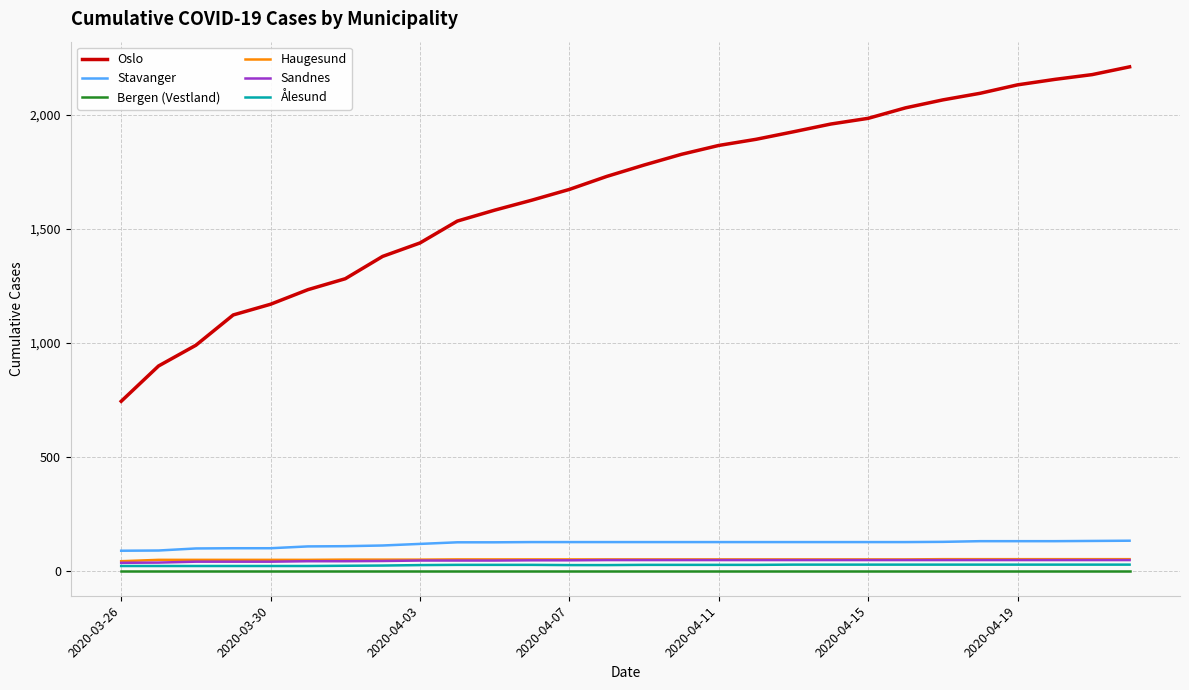

What is the greatest value displayed?

2211